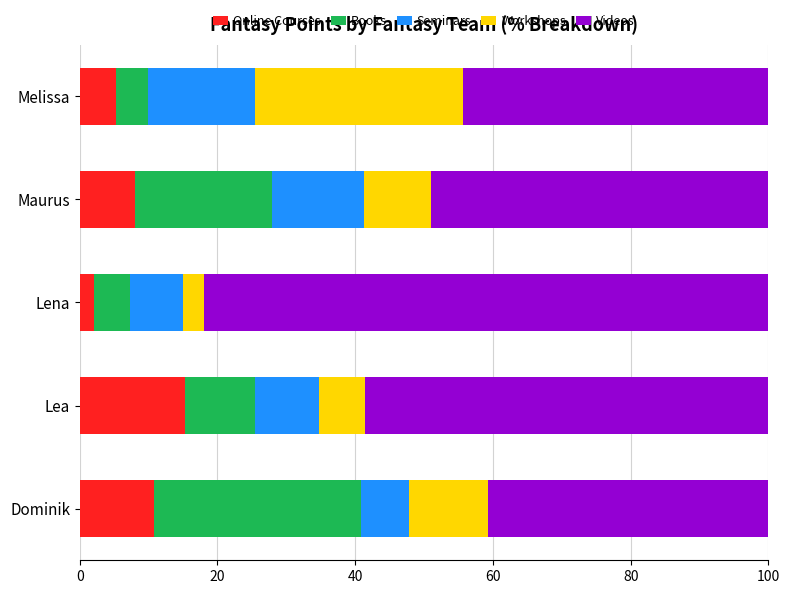

What is the average value of the Online Courses series?

8.3